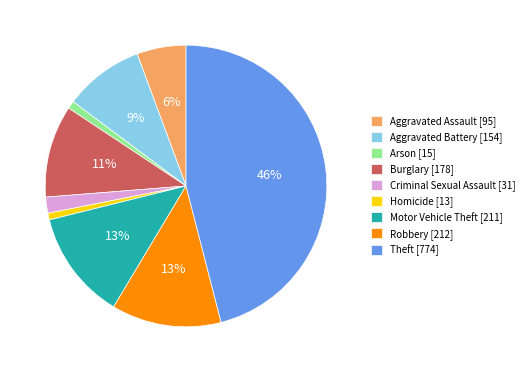

What is the largest slice in the pie chart?

Theft